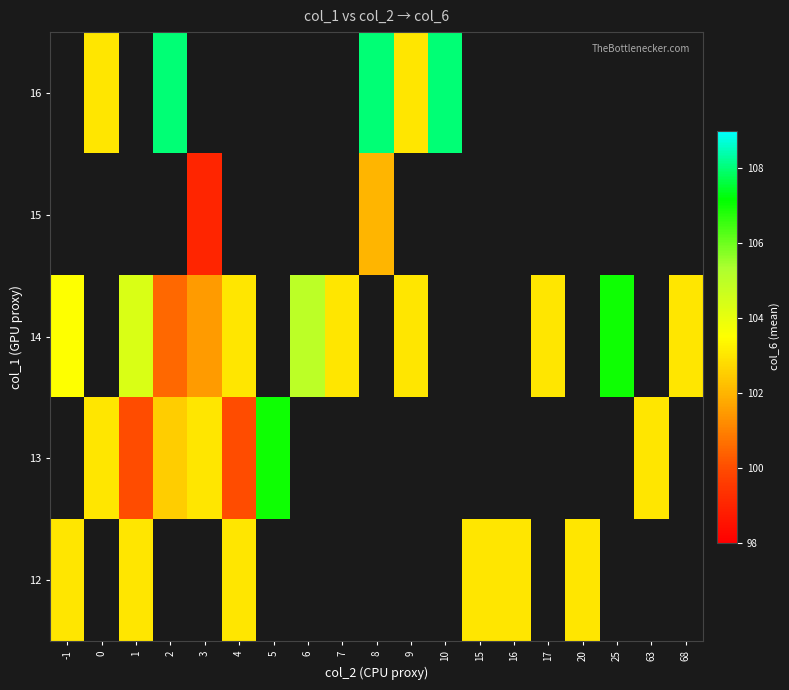

At which category does the chart reach its minimum across all series?

3